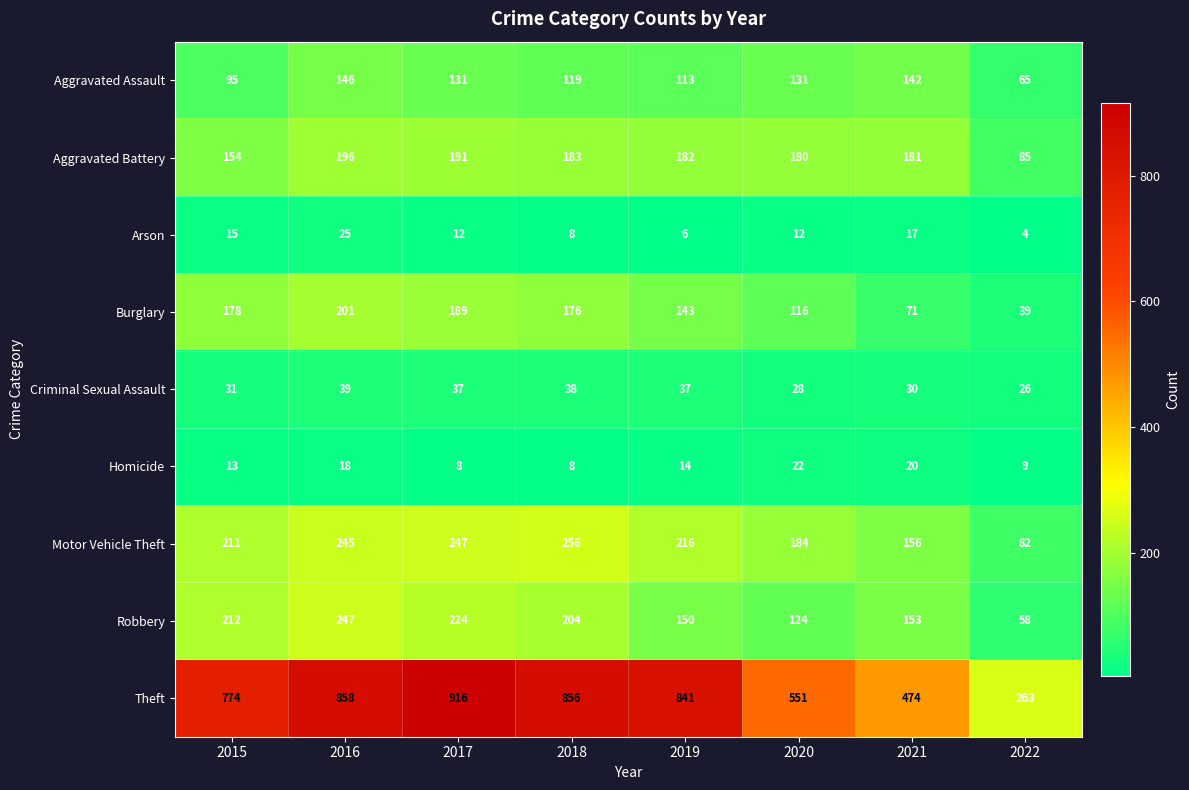

True or false: Motor Vehicle Theft has a value of 288 at 2020.

False